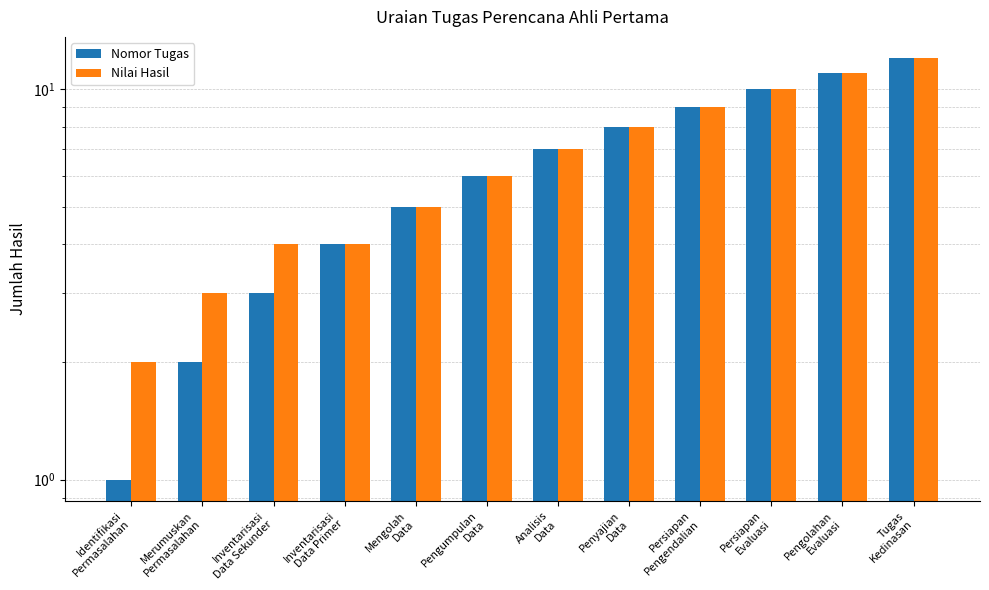

What is the difference between the highest and lowest values at Inventarisasi
Data Sekunder?

1